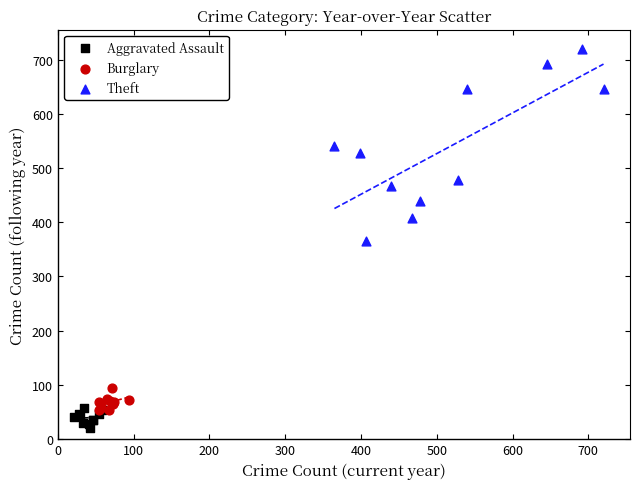

Which series has the largest Y range (max minus min)?

Theft